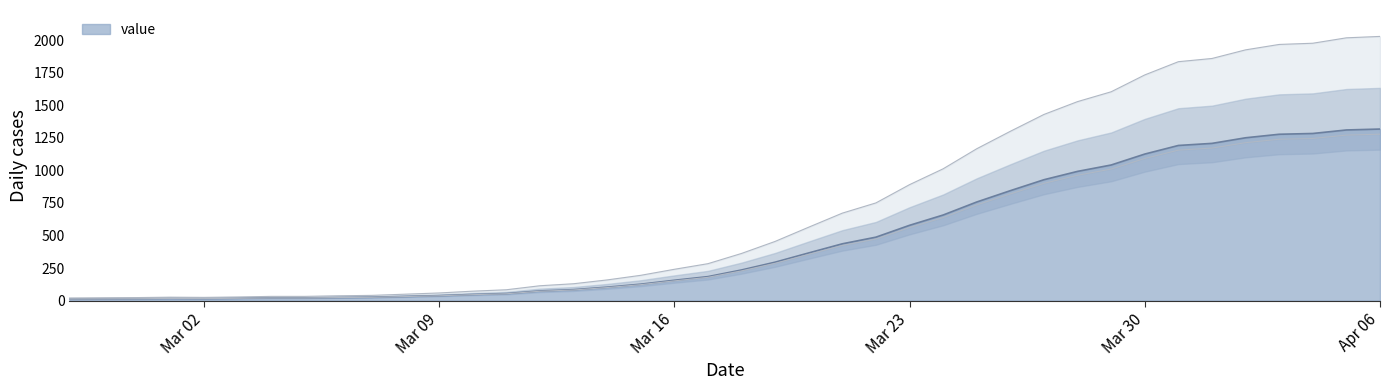

What is the ratio of the value at 2020-03-23 to the value at 2020-03-28?

0.6